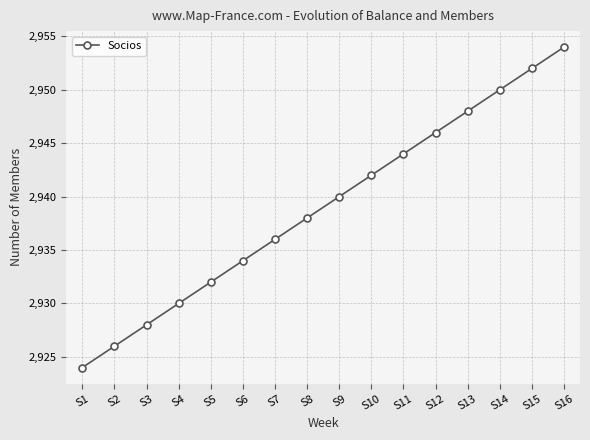

What is the approximate value at S5?

2932